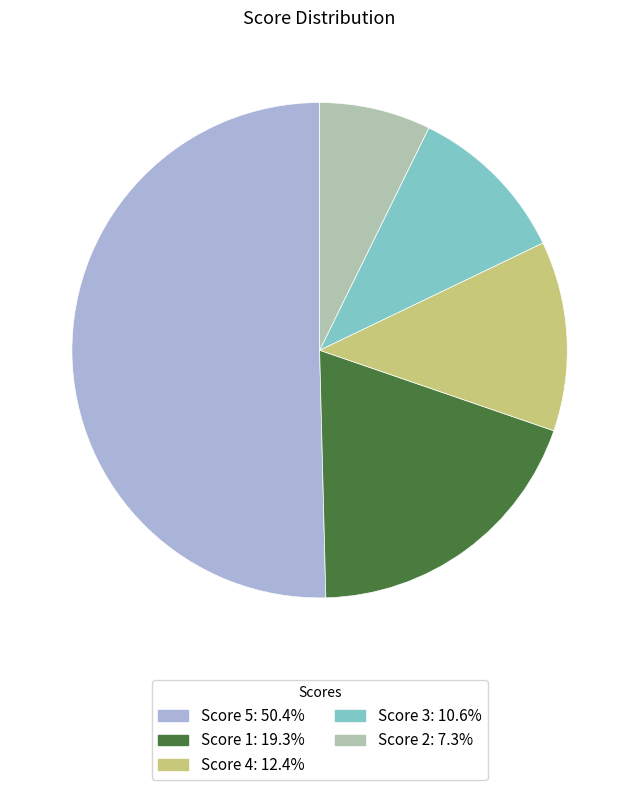

How many segments does this pie chart have?

5